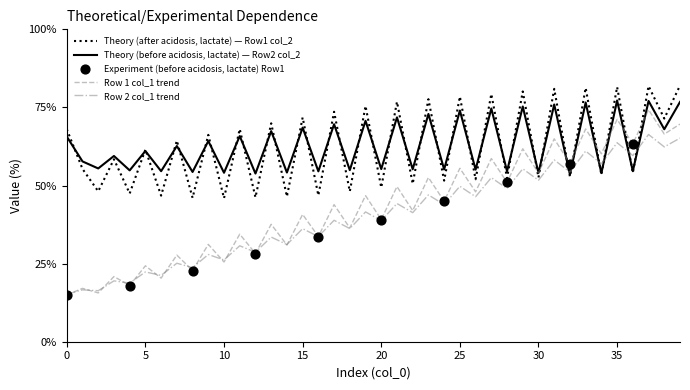

Which series has the widest spread of values?

Row 1 col_1 trend